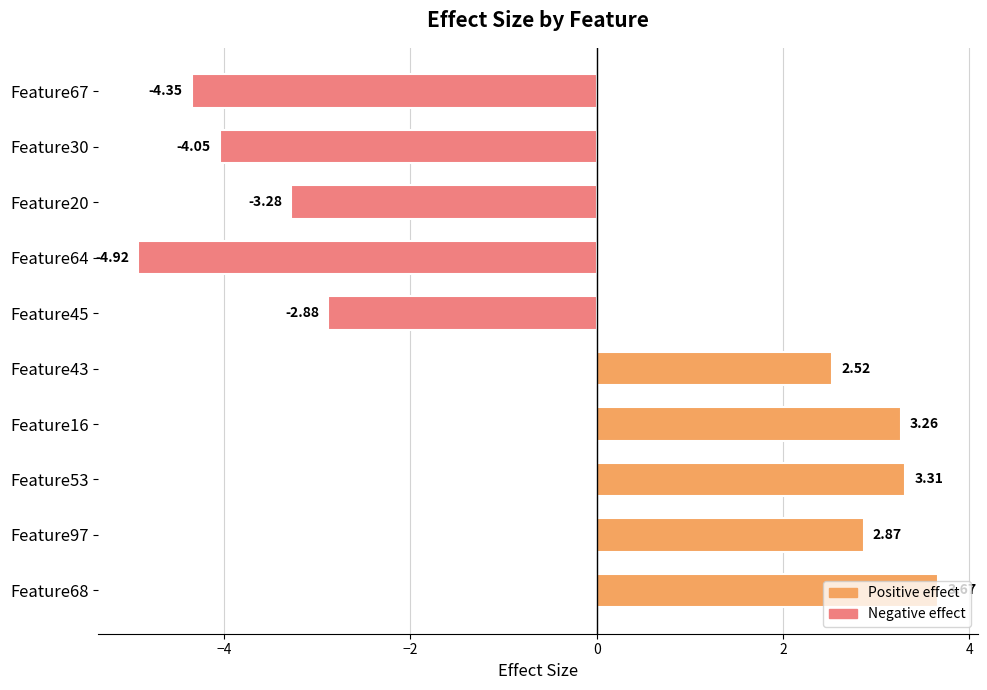

What is the sum of all values?

-3.8